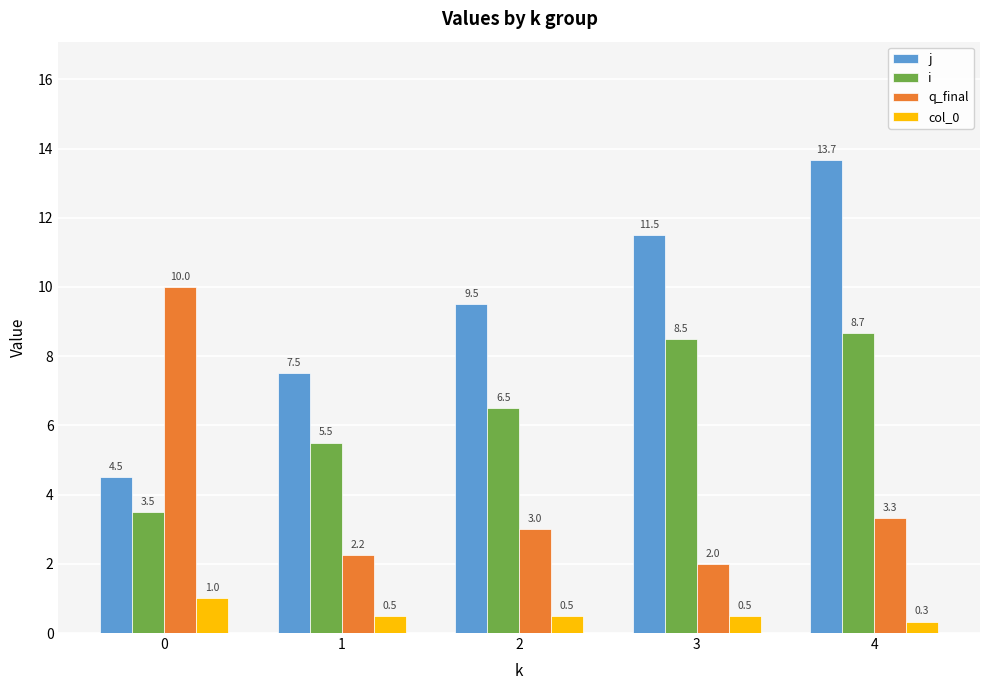

What is the total value across all series at 4?

26.0